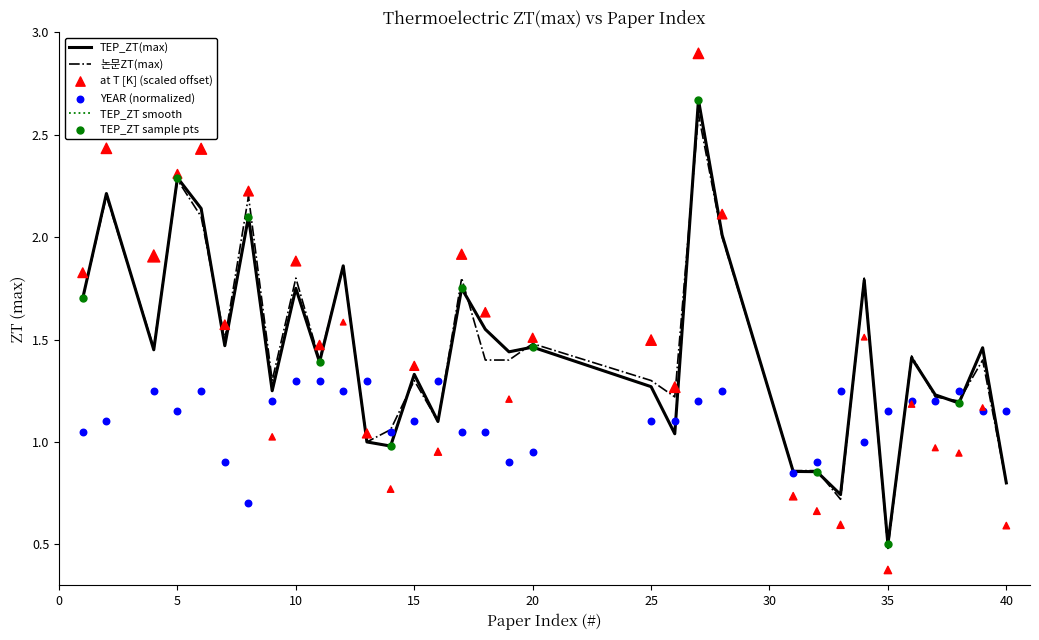

Which series has the largest total across all categories?

논문ZT(max)